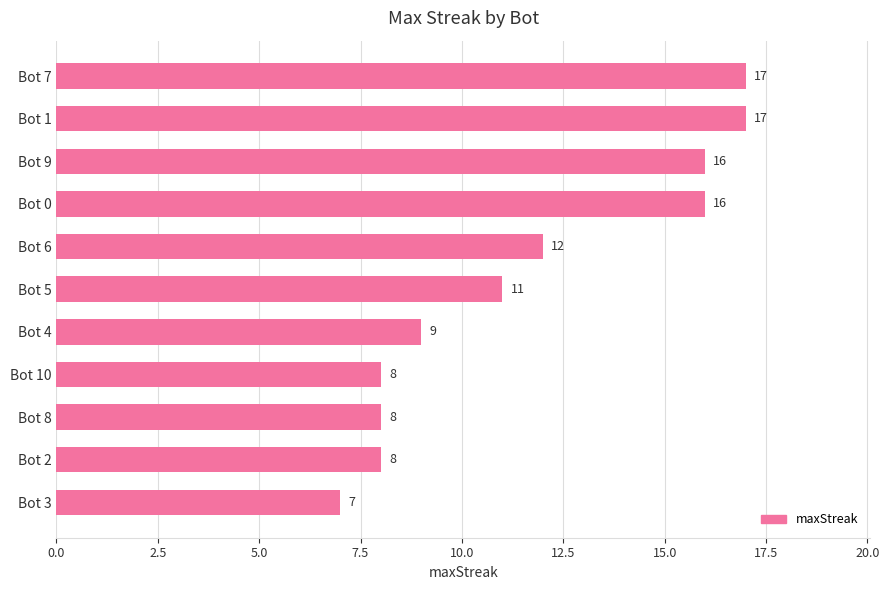

True or false: the data shows 16 at Bot 9.

True